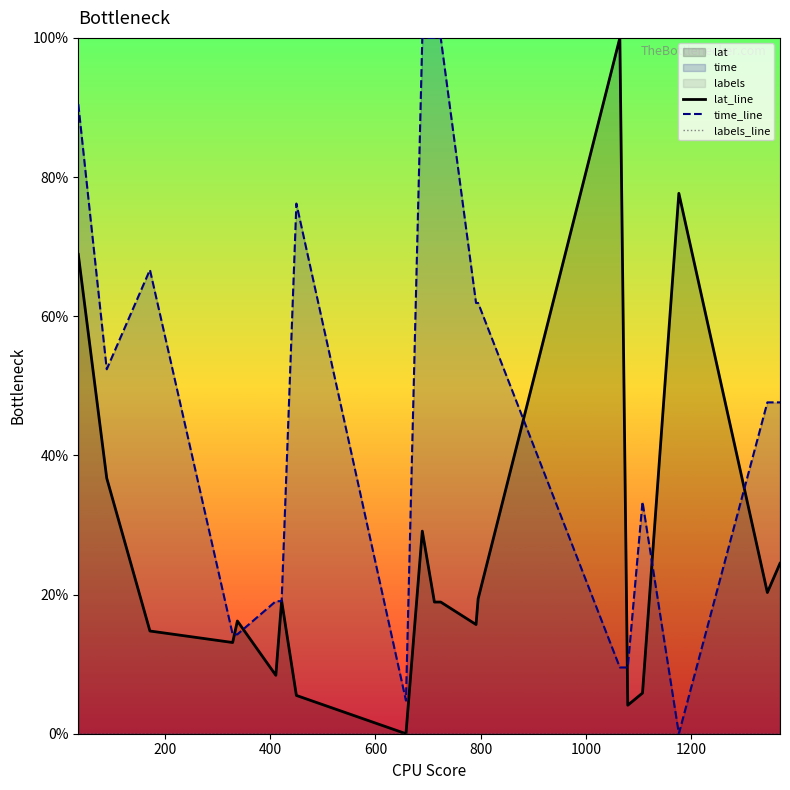

What is the highest value of the time_line series?

100.0